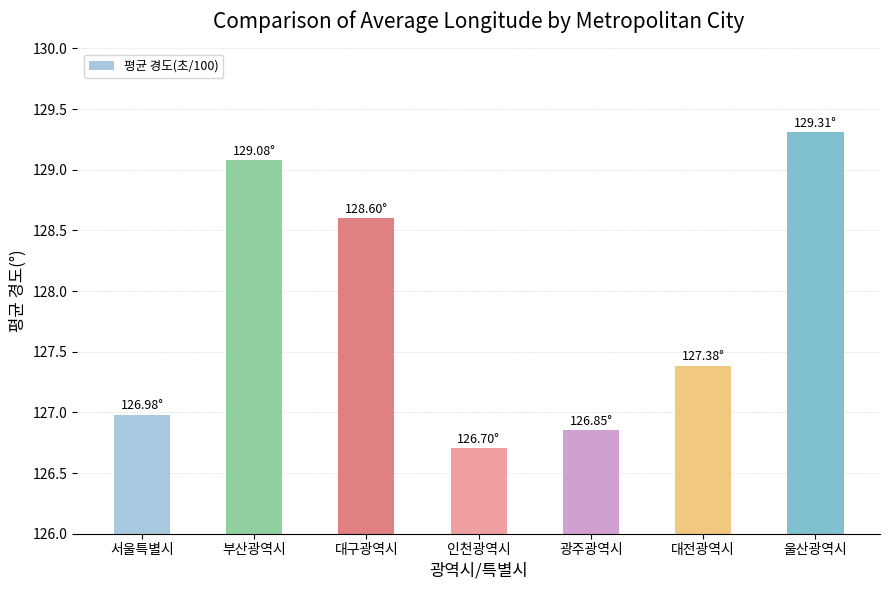

Which has a higher value, 인천광역시 or 광주광역시?

광주광역시